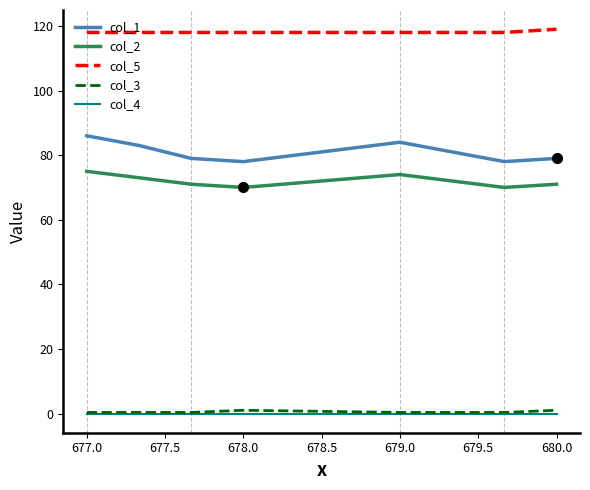

Which series has the largest total across all categories?

col_5